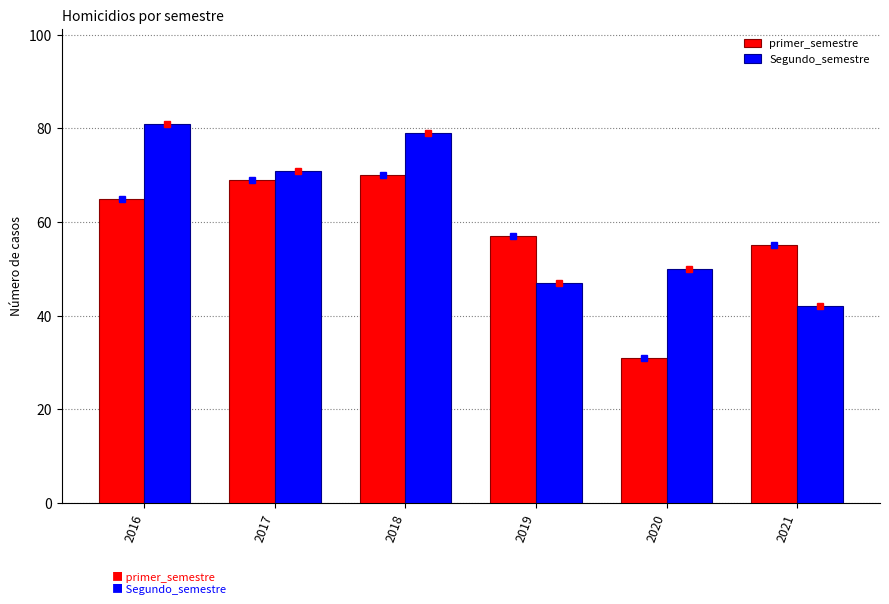

Which series changed the most between 2019 and 2020?

primer_semestre